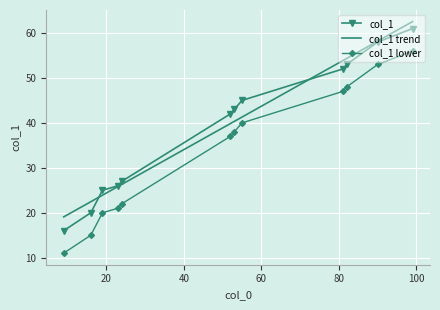

What is the minimum value shown in the chart?

11.0